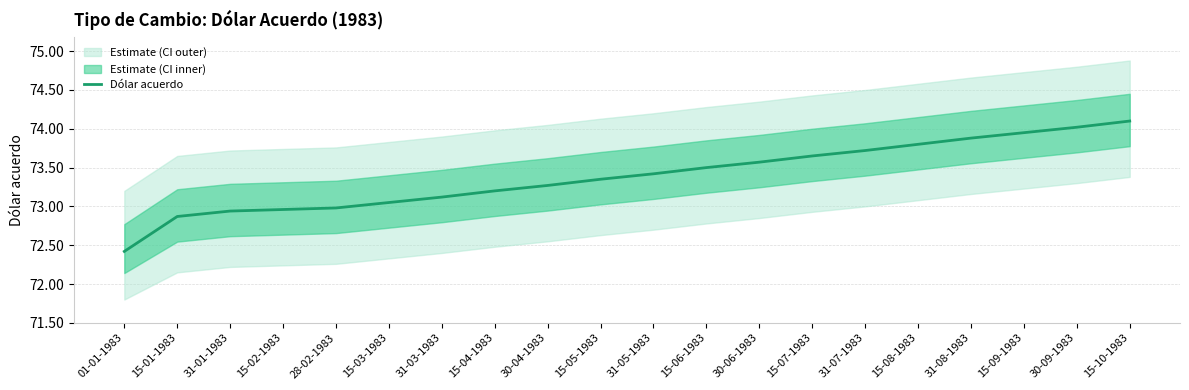

Rank the categories by value from lowest to highest.

01-01-1983, 15-01-1983, 31-01-1983, 15-02-1983, 28-02-1983, 15-03-1983, 31-03-1983, 15-04-1983, 30-04-1983, 15-05-1983, 31-05-1983, 15-06-1983, 30-06-1983, 15-07-1983, 31-07-1983, 15-08-1983, 31-08-1983, 15-09-1983, 30-09-1983, 15-10-1983